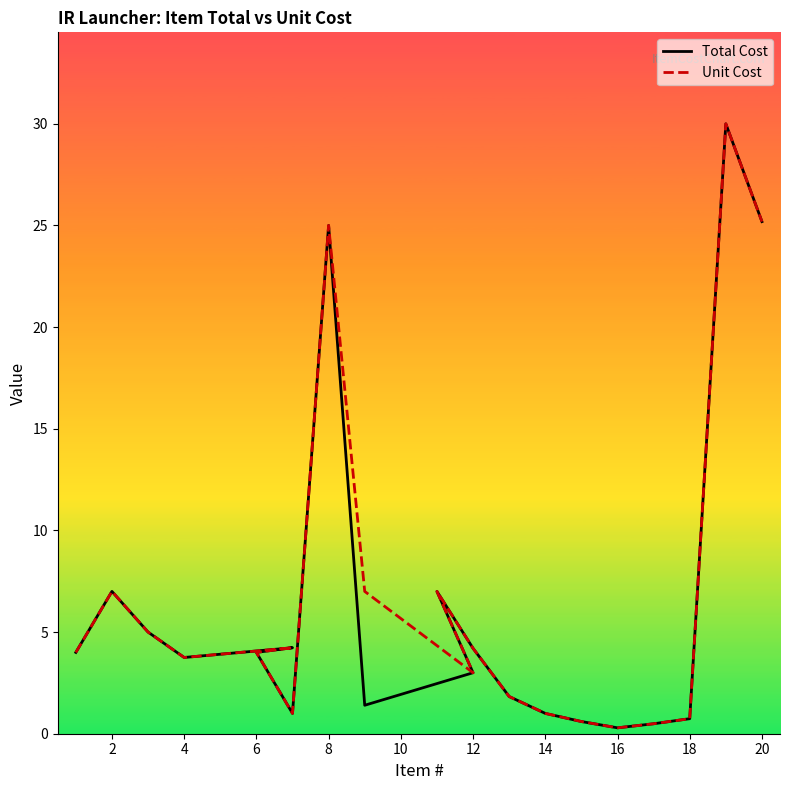

At which category does Total Cost reach its first local peak?

2